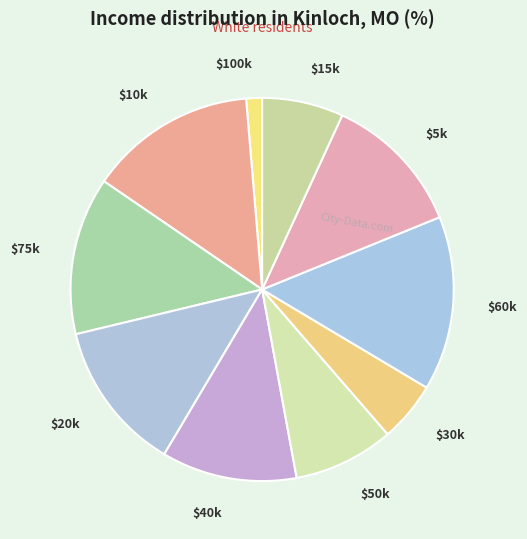

Is it true that $20k is 24% of the pie?

False